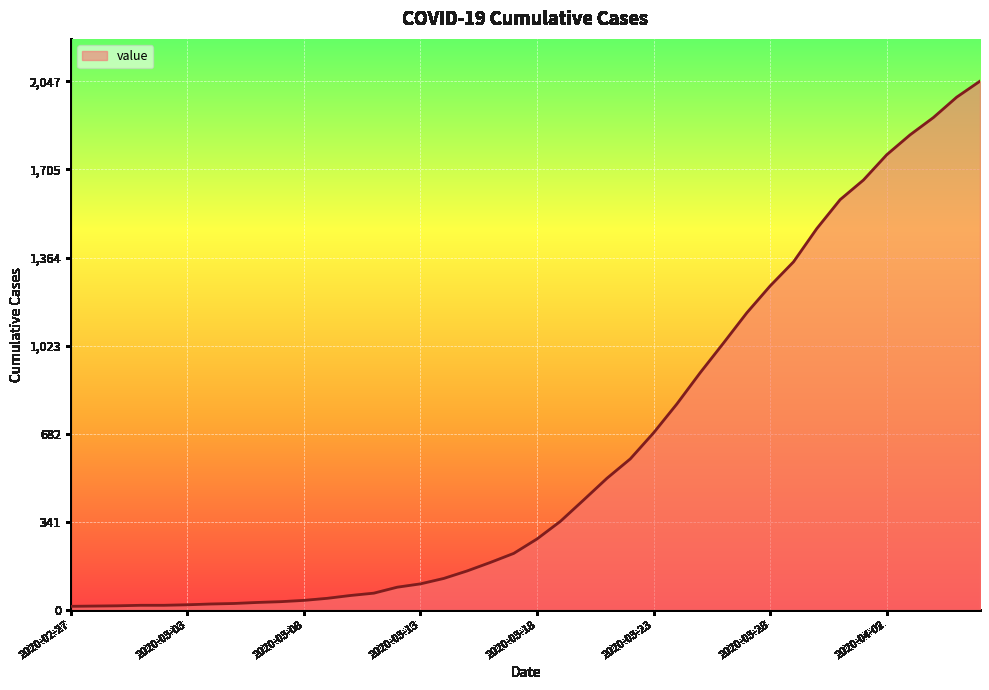

How many lines are shown in the chart?

1